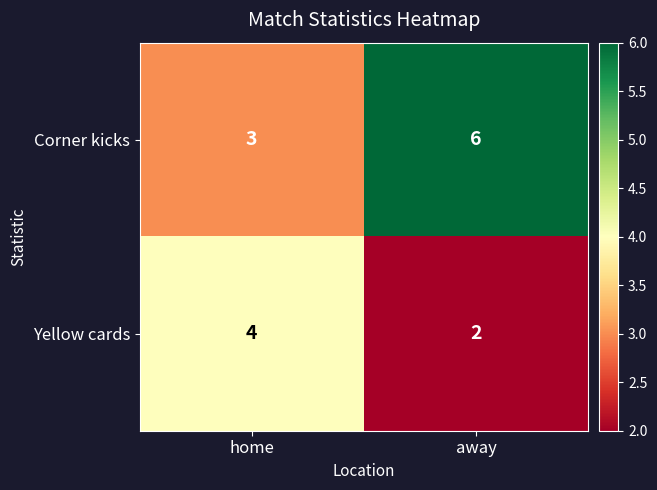

Is it true that Corner kicks equals 3 at home?

True